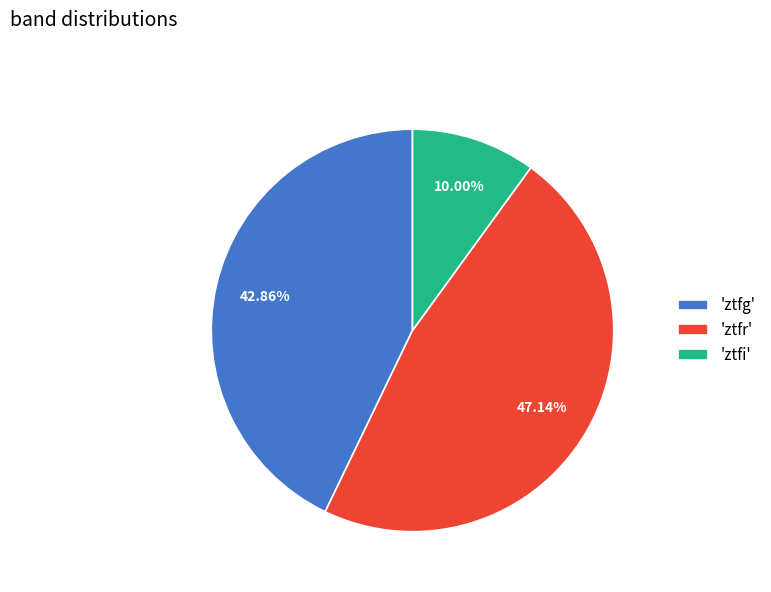

Is there any slice that represents more than half of the pie?

No